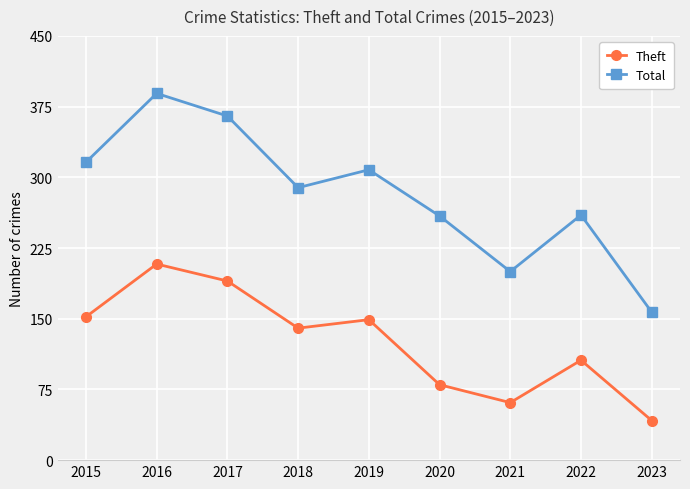

Which series has the largest range (max minus min)?

Total